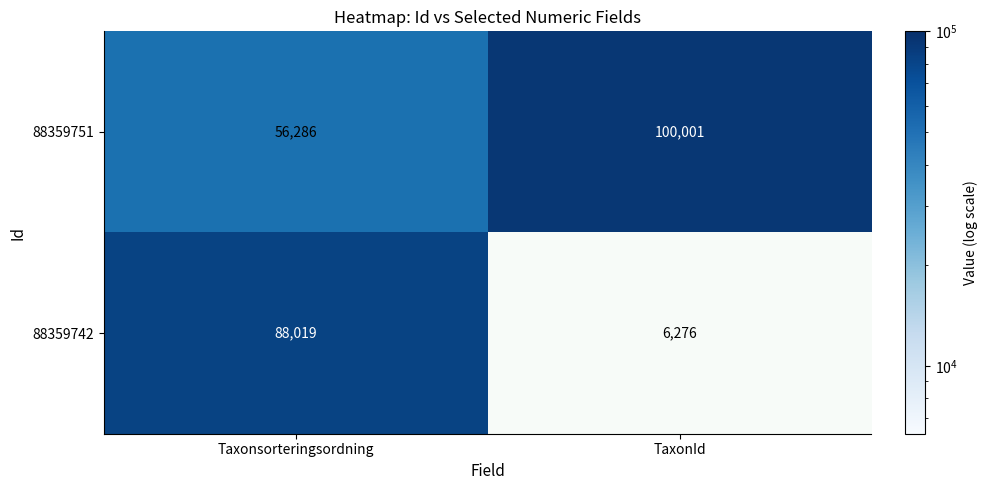

Is it true that 88359751 equals 31234 at Taxonsorteringsordning?

False